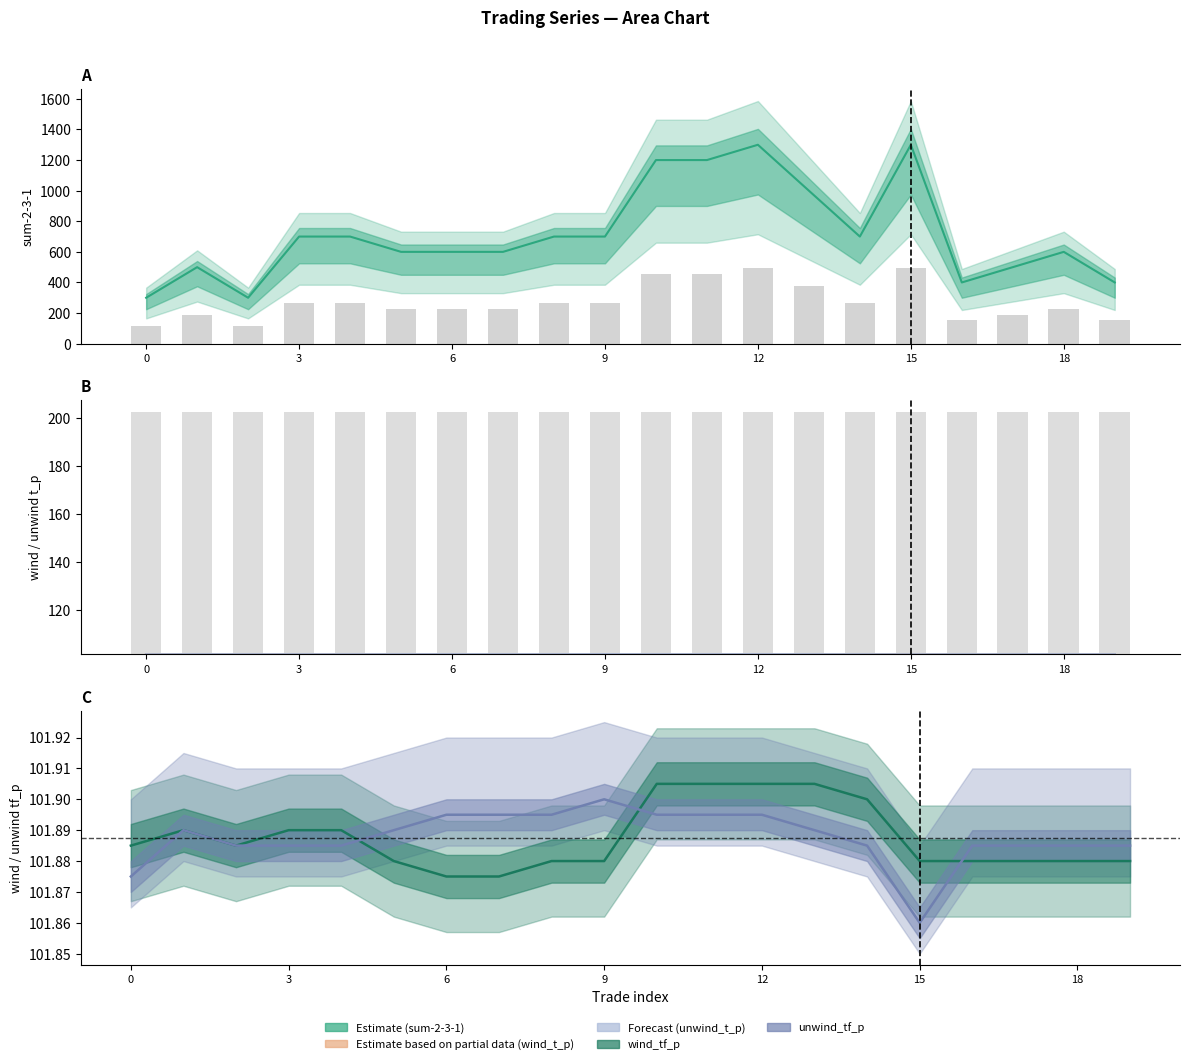

Reading left to right, transcribe all the data shown in this chart.

sum-2-3-1: 0=300.0	1=500.0	2=300.0	3=700.0	4=700.0	5=600.0	6=600.0	7=600.0	8=700.0	9=700.0	10=1200.0	11=1200.0	12=1300.0	13=1000.0	14=700.0	15=1300.0	16=400.0	17=500.0	18=600.0	19=400.0
wind_t_p: 0=101.4	1=101.4	2=101.4	3=101.4	4=101.4	5=101.4	6=101.4	7=101.4	8=101.4	9=101.4	10=101.4	11=101.4	12=101.4	13=101.4	14=101.4	15=101.4	16=101.4	17=101.4	18=101.4	19=101.4
unwind_t_p: 0=101.4	1=101.4	2=101.4	3=101.4	4=101.4	5=101.4	6=101.4	7=101.4	8=101.4	9=101.4	10=101.4	11=101.4	12=101.4	13=101.4	14=101.4	15=101.4	16=101.4	17=101.4	18=101.4	19=101.4
wind_tf_p: 0=101.9	1=101.9	2=101.9	3=101.9	4=101.9	5=101.9	6=101.9	7=101.9	8=101.9	9=101.9	10=101.9	11=101.9	12=101.9	13=101.9	14=101.9	15=101.9	16=101.9	17=101.9	18=101.9	19=101.9
unwind_tf_p: 0=101.9	1=101.9	2=101.9	3=101.9	4=101.9	5=101.9	6=101.9	7=101.9	8=101.9	9=101.9	10=101.9	11=101.9	12=101.9	13=101.9	14=101.9	15=101.9	16=101.9	17=101.9	18=101.9	19=101.9